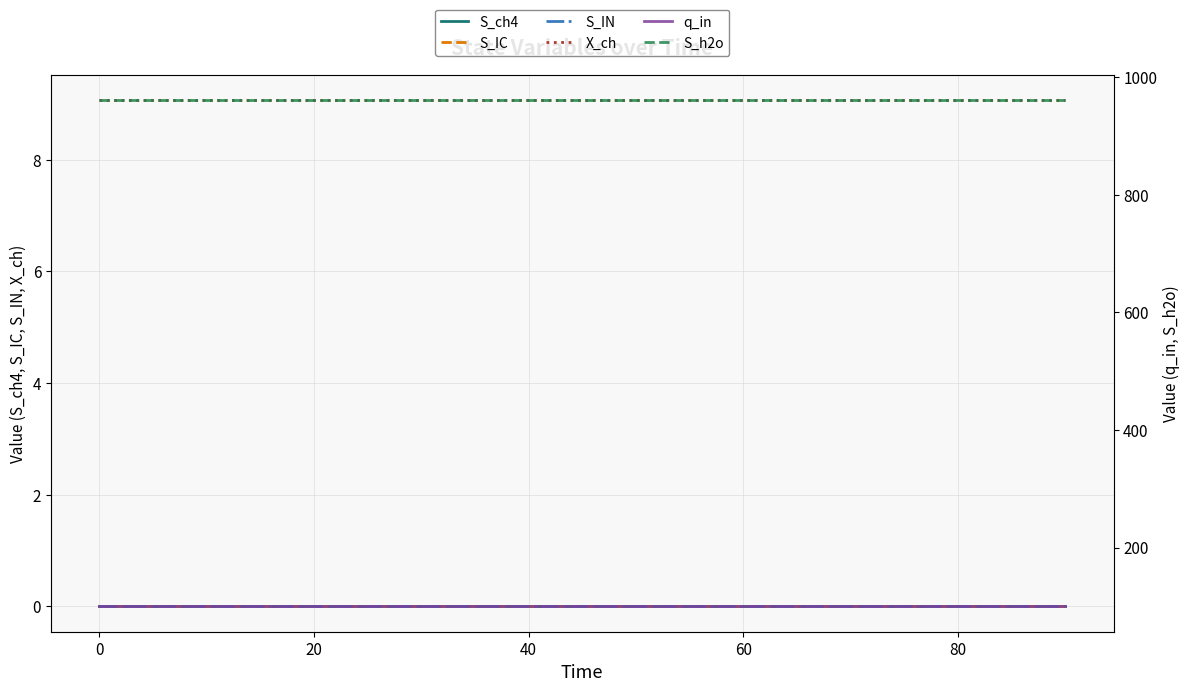

Is it true that S_ch4 equals 0.0 at 40?

True